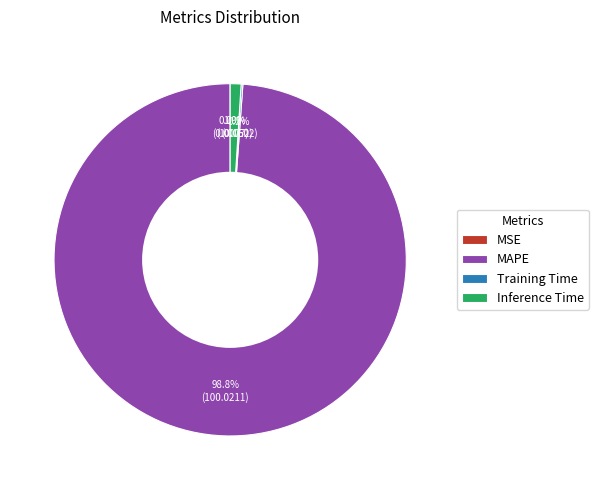

What portion of the pie excludes MAPE?

1.2%